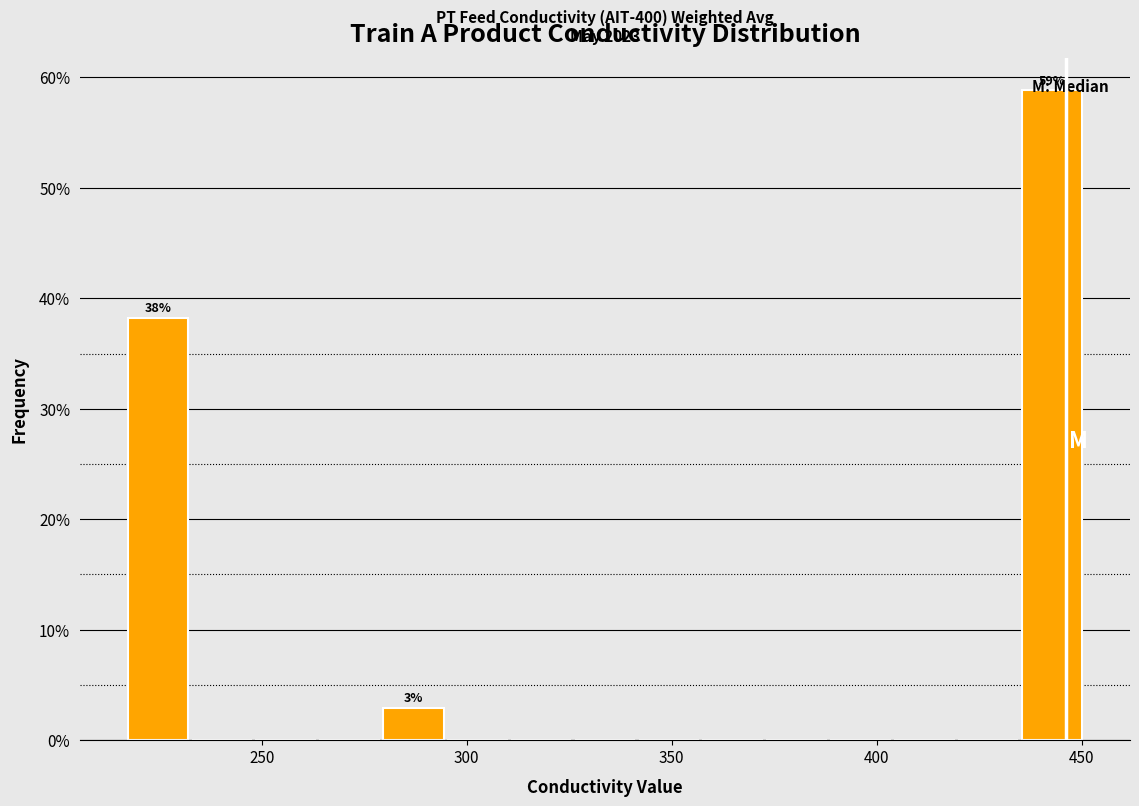

Around what value on the x-axis is the tallest bar? Give the approximate position of its centre, as read against the axis.

445